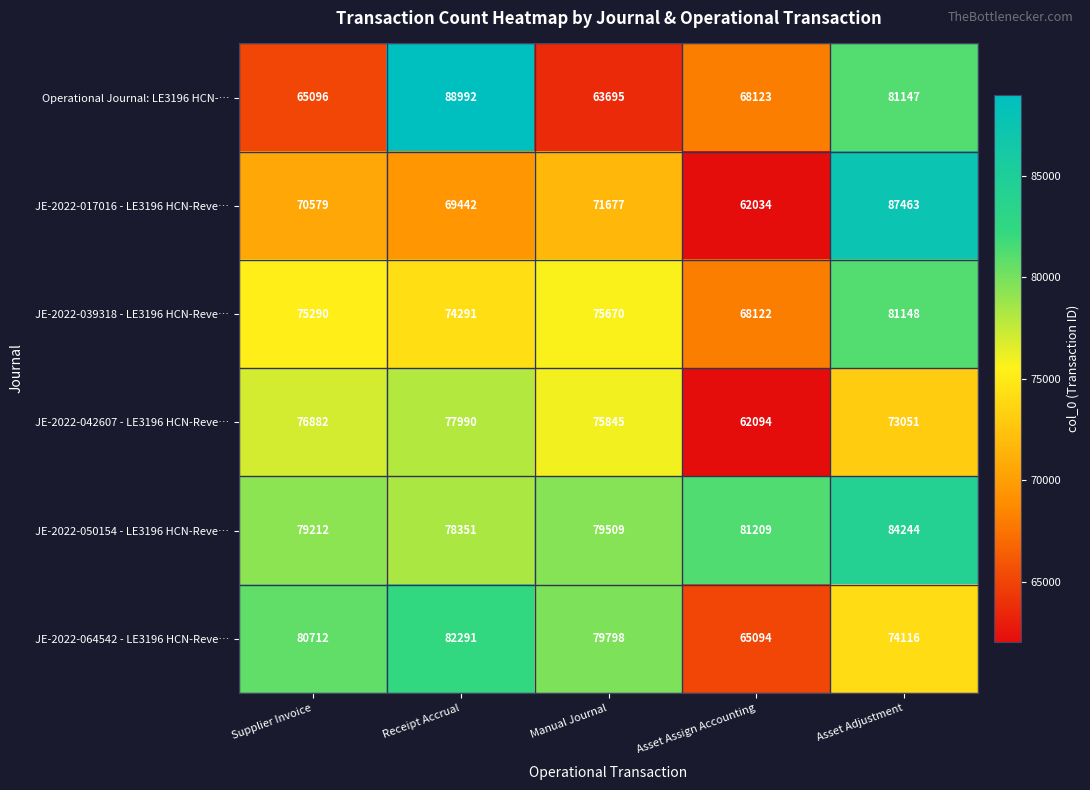

What is the greatest value displayed?

88992